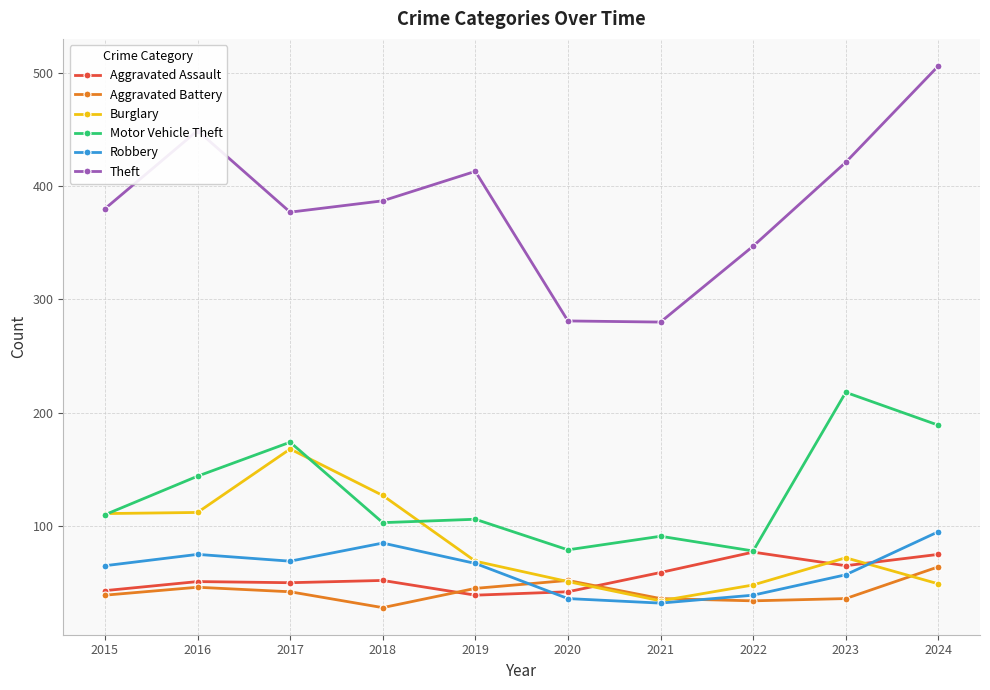

How many categories are shown in the chart?

10